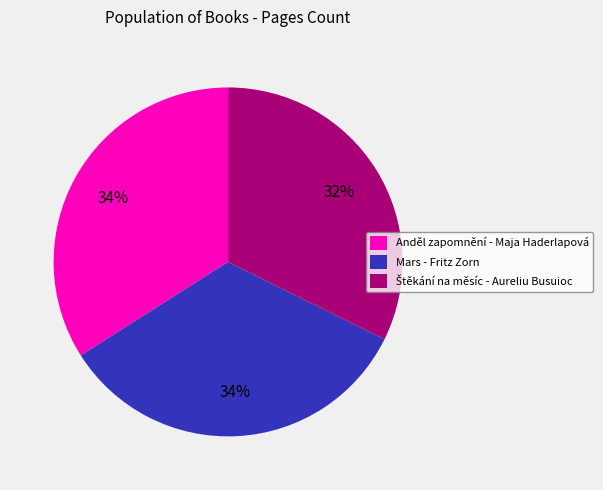

Does any single category account for the majority?

No